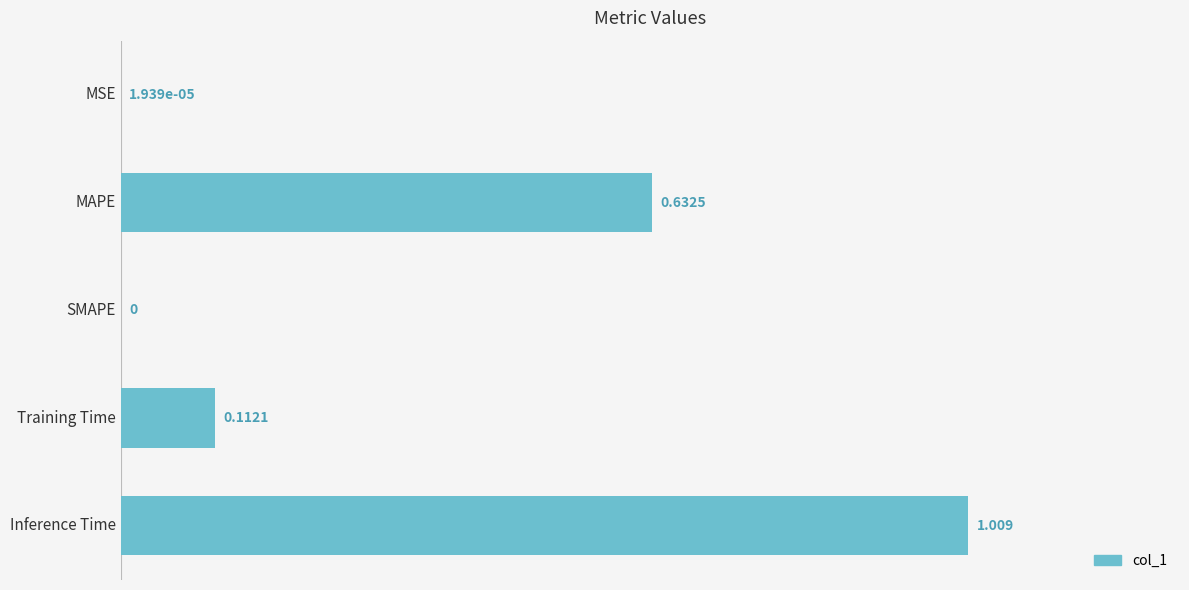

Between Inference Time and MAPE, which is larger?

Inference Time